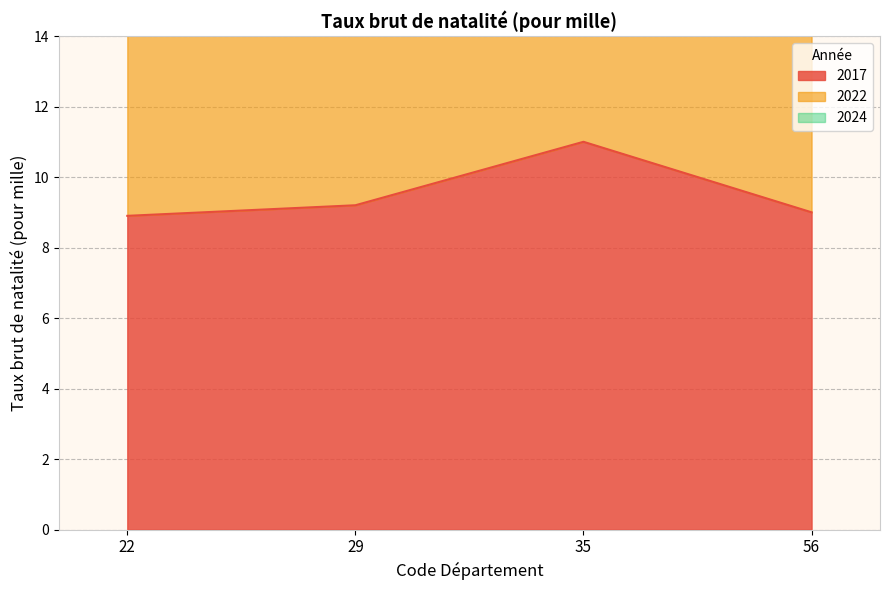

True or false: 2022 and 2017 intersect in this chart.

False